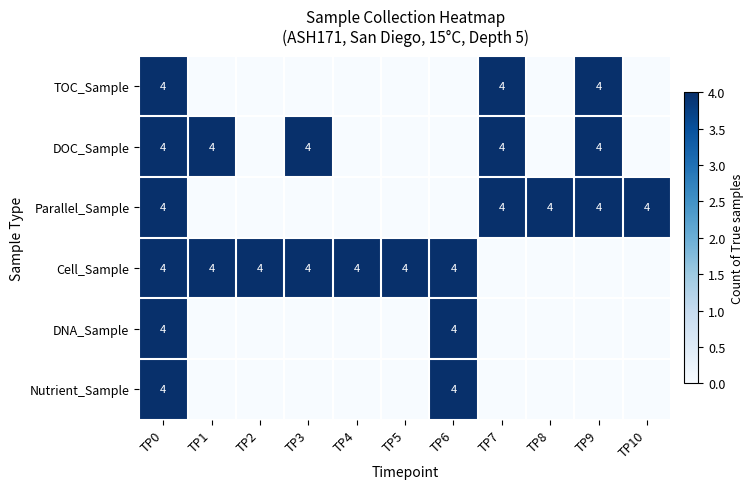

True or false: DOC_Sample has a value of 7 at TP3.

False